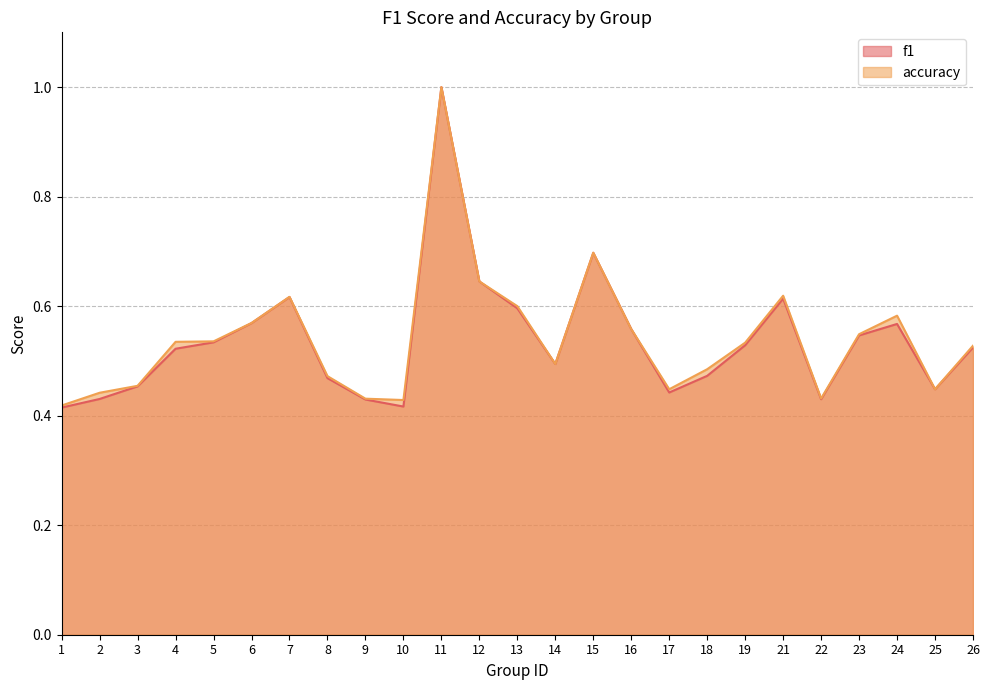

At 16, list the series in order from largest to smallest.

f1, accuracy